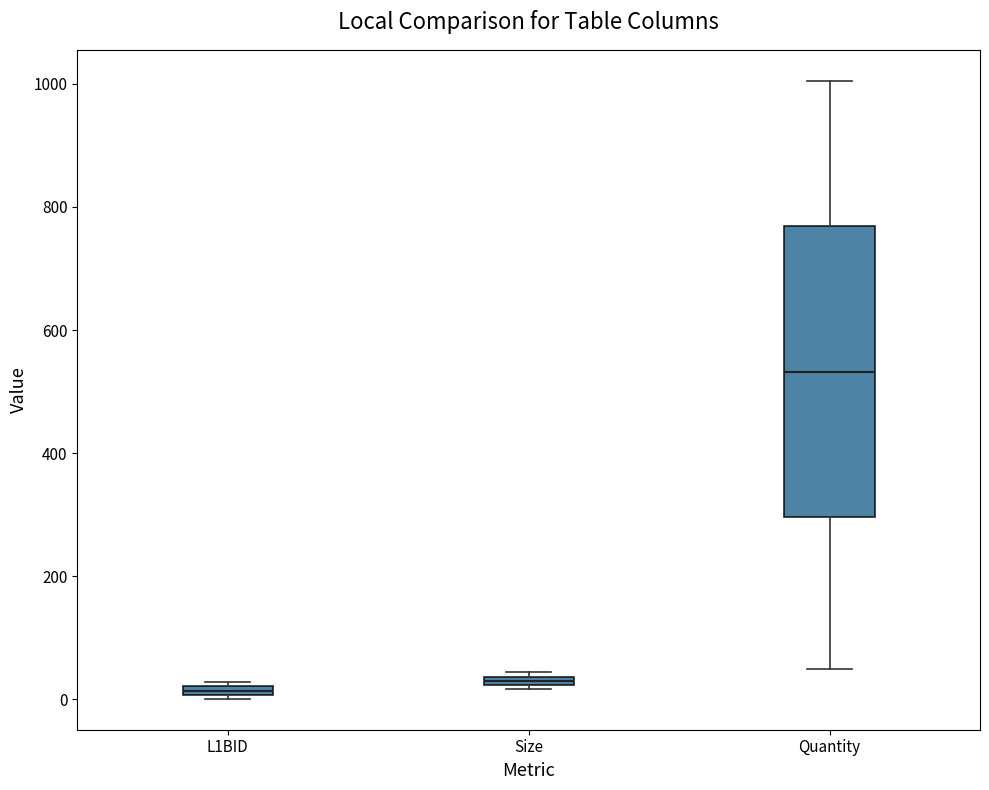

Comparing the boxes themselves (not the whiskers), which one is the tallest?

Quantity